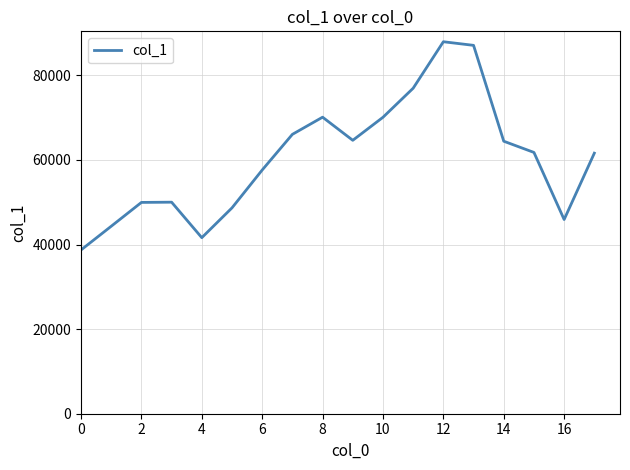

What is the smallest value displayed?

38724